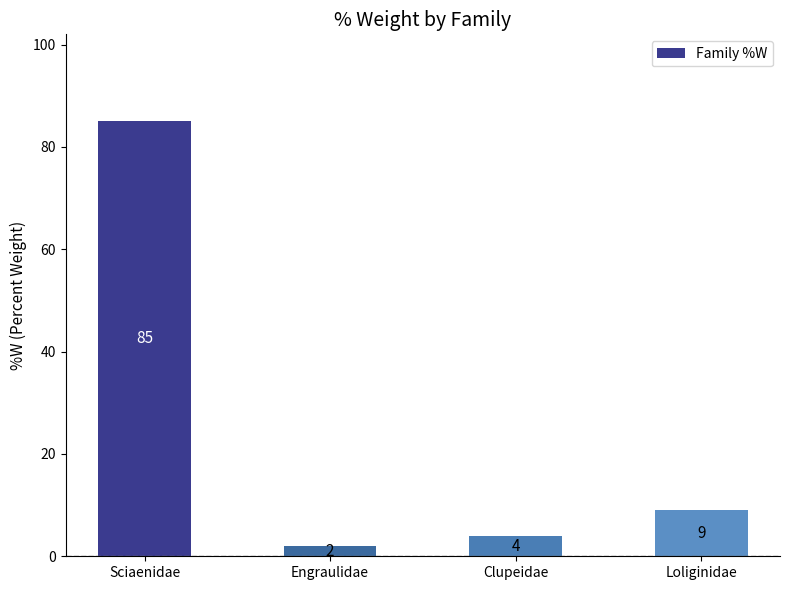

Which has a higher value, Loliginidae or Sciaenidae?

Sciaenidae